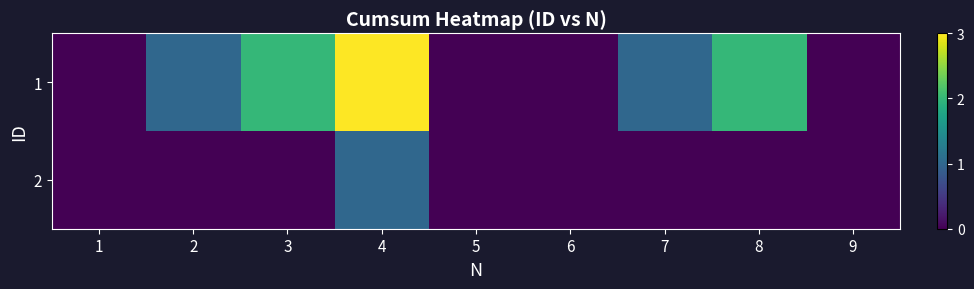

List the series in order of their overall mean, highest first.

1, 2